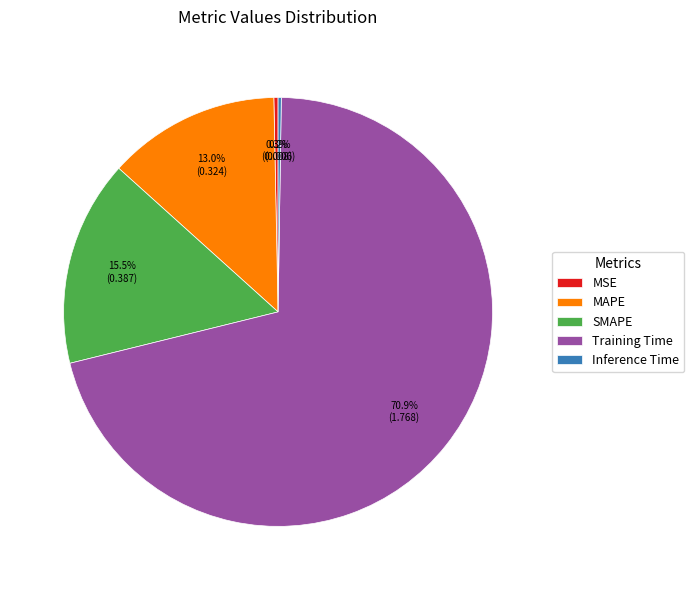

Which slice is the largest?

Training Time